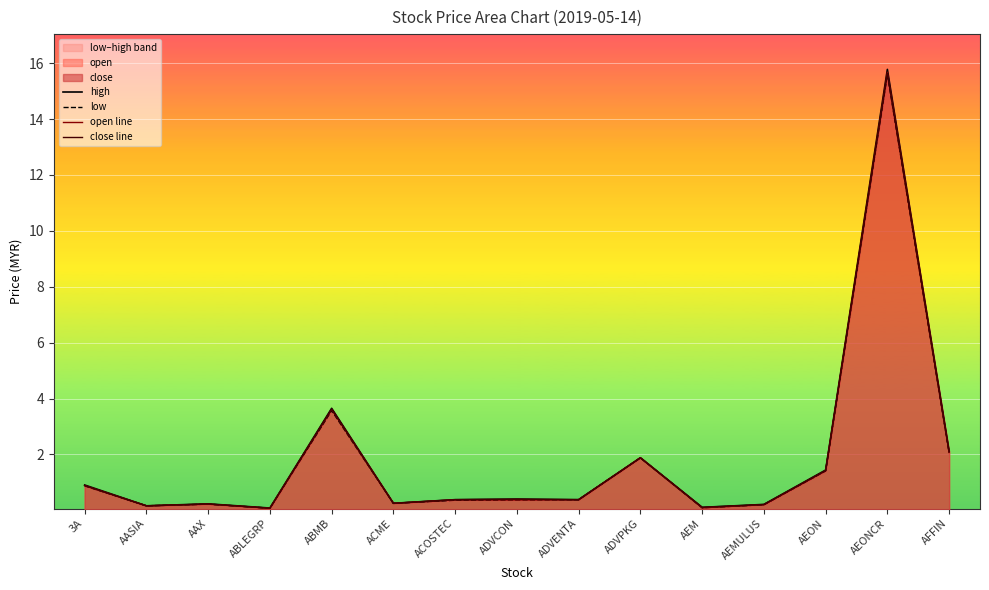

How many lines are shown in the chart?

4